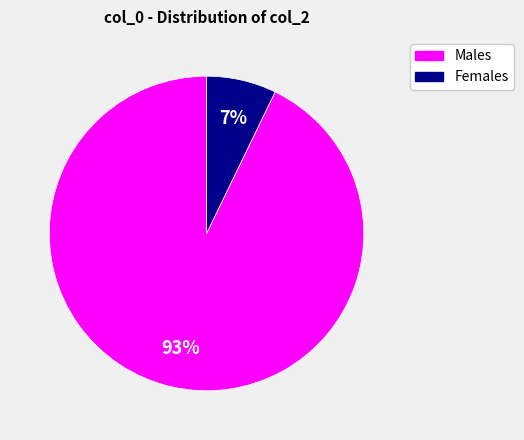

Which slice is the smallest?

Females